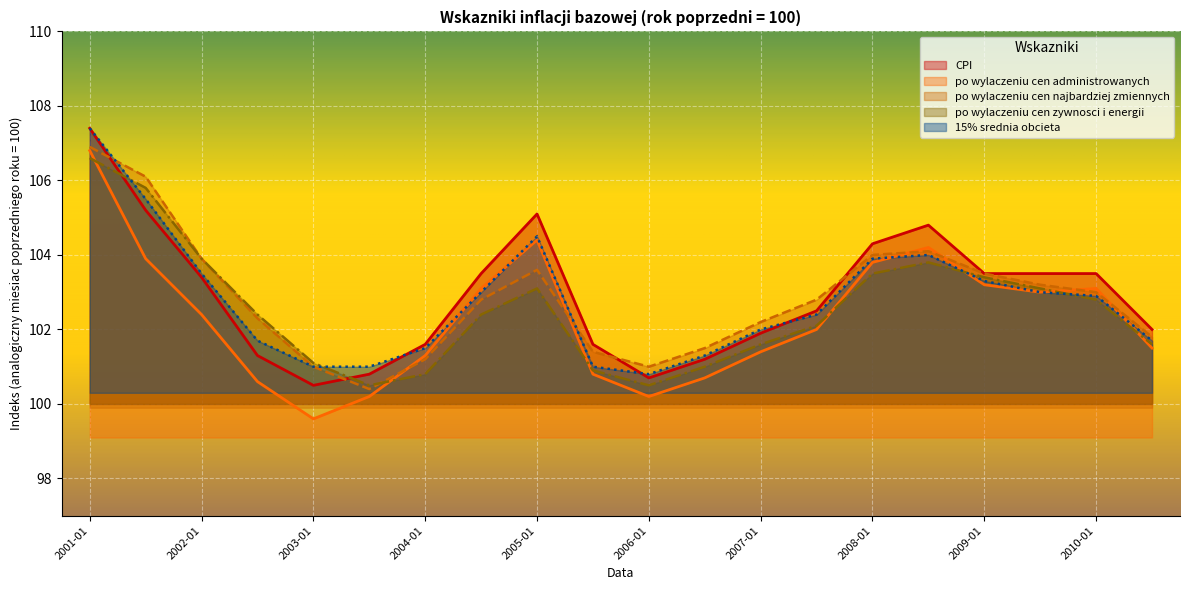

Which series has the largest range (max minus min)?

po wylaczeniu cen administrowanych